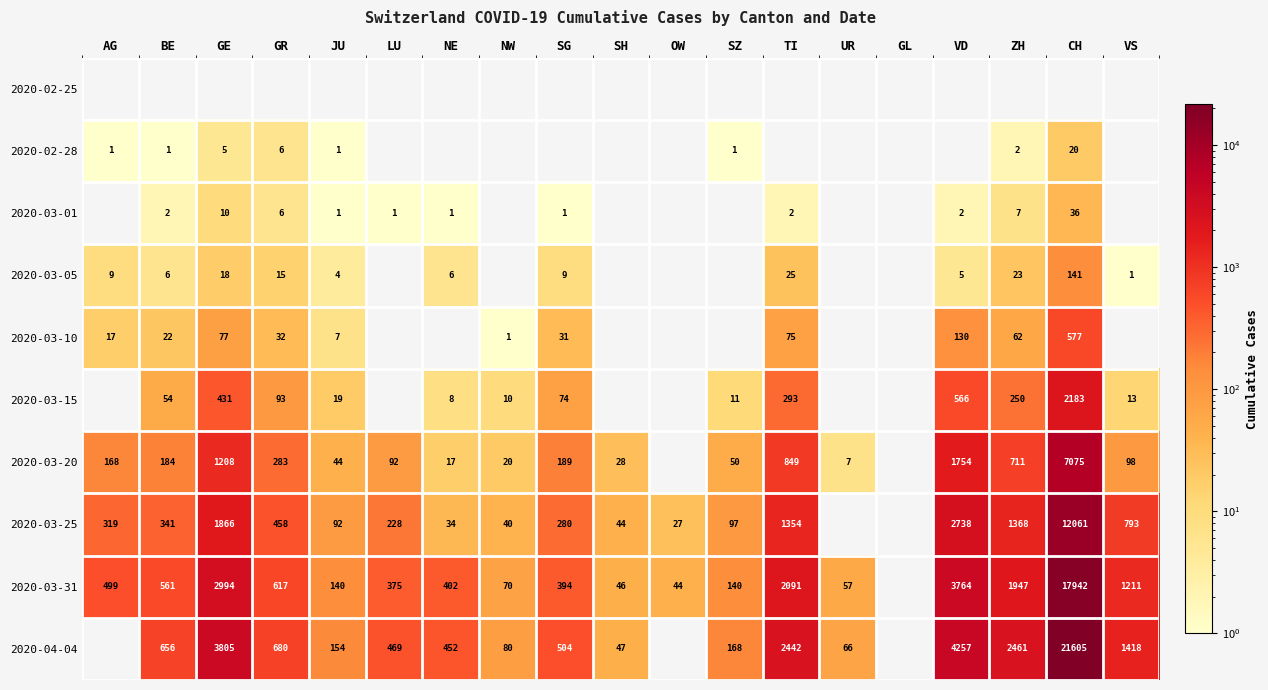

What is the difference between the 2020-04-04 values at VS and TI?

1024